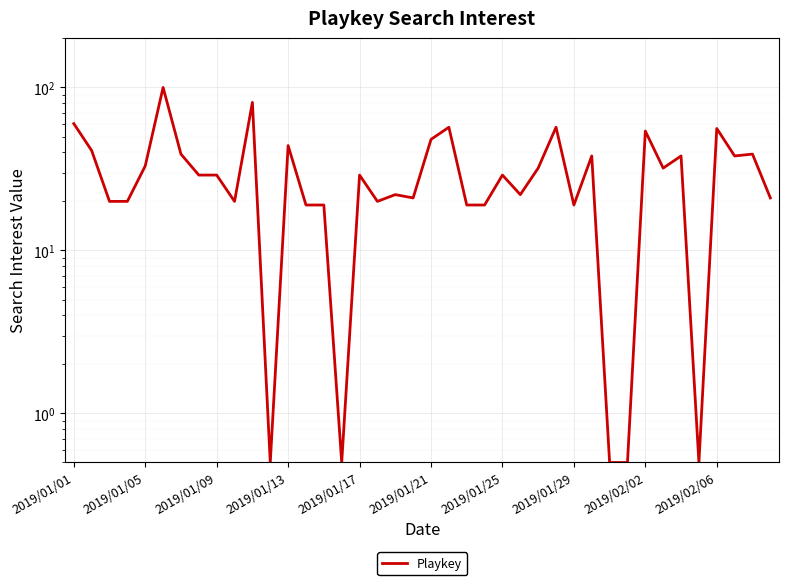

What is the difference between the maximum and minimum values?

99.5